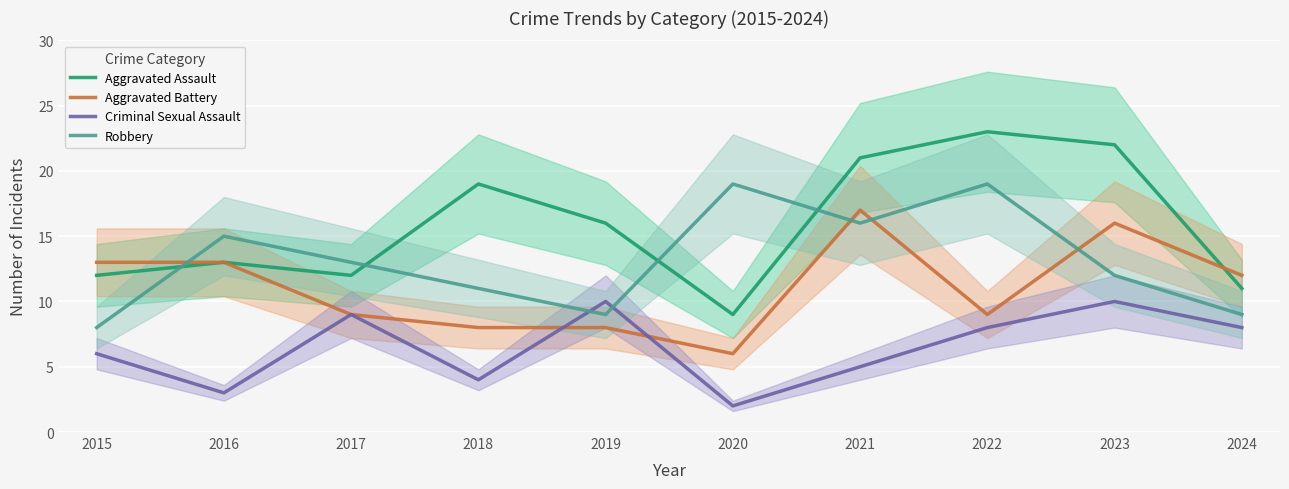

What is the smallest value displayed?

2